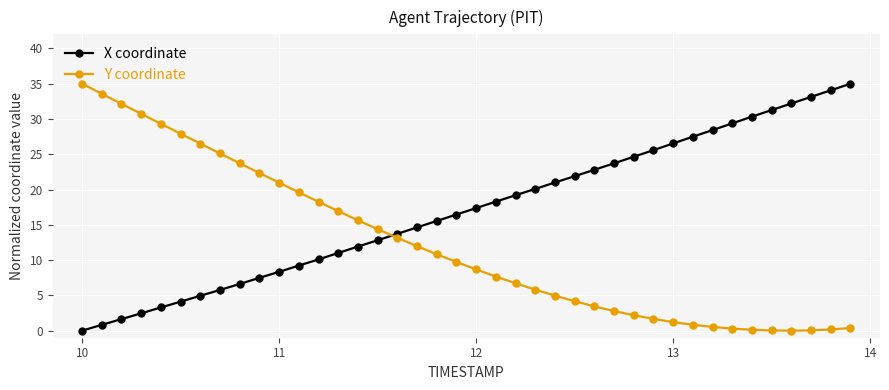

What are all the series names shown in the legend?

X coordinate, Y coordinate